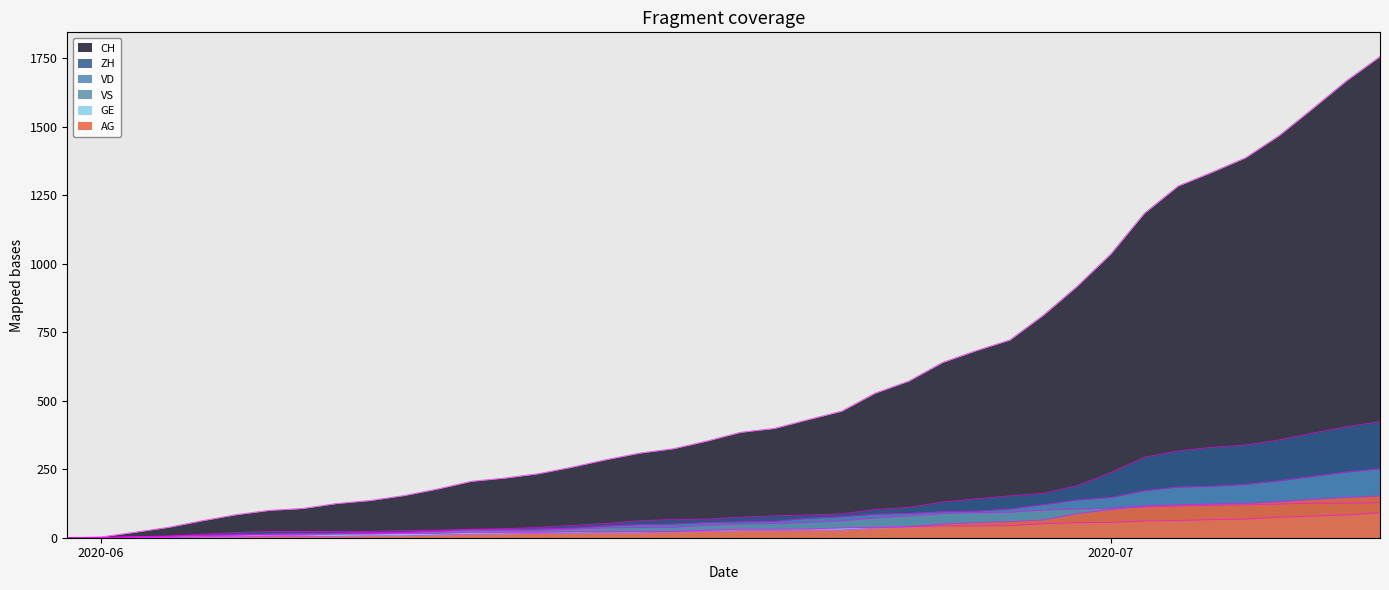

What is the label of the 36th point from the right?

2020-06-04